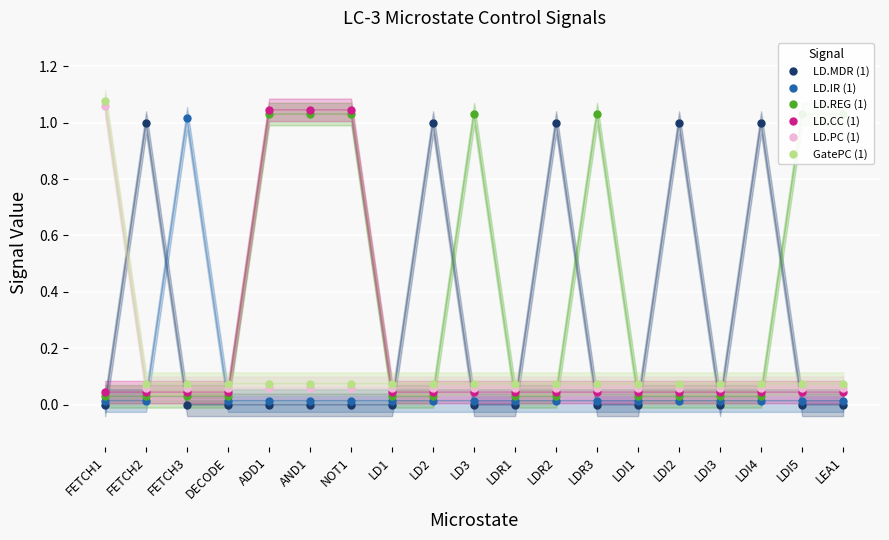

Reading left to right, extract all data points from this chart.

LD.MDR (1): FETCH1=0.0	FETCH2=1.0	FETCH3=0.0	DECODE=0.0	ADD1=0.0	AND1=0.0	NOT1=0.0	LD1=0.0	LD2=1.0	LD3=0.0	LDR1=0.0	LDR2=1.0	LDR3=0.0	LDI1=0.0	LDI2=1.0	LDI3=0.0	LDI4=1.0	LDI5=0.0	LEA1=0.0
LD.IR (1): FETCH1=0.0	FETCH2=0.0	FETCH3=1.0	DECODE=0.0	ADD1=0.0	AND1=0.0	NOT1=0.0	LD1=0.0	LD2=0.0	LD3=0.0	LDR1=0.0	LDR2=0.0	LDR3=0.0	LDI1=0.0	LDI2=0.0	LDI3=0.0	LDI4=0.0	LDI5=0.0	LEA1=0.0
LD.REG (1): FETCH1=0.0	FETCH2=0.0	FETCH3=0.0	DECODE=0.0	ADD1=1.0	AND1=1.0	NOT1=1.0	LD1=0.0	LD2=0.0	LD3=1.0	LDR1=0.0	LDR2=0.0	LDR3=1.0	LDI1=0.0	LDI2=0.0	LDI3=0.0	LDI4=0.0	LDI5=1.0	LEA1=1.0
LD.CC (1): FETCH1=0.0	FETCH2=0.0	FETCH3=0.0	DECODE=0.0	ADD1=1.0	AND1=1.0	NOT1=1.0	LD1=0.0	LD2=0.0	LD3=0.0	LDR1=0.0	LDR2=0.0	LDR3=0.0	LDI1=0.0	LDI2=0.0	LDI3=0.0	LDI4=0.0	LDI5=0.0	LEA1=0.0
LD.PC (1): FETCH1=1.1	FETCH2=0.1	FETCH3=0.1	DECODE=0.1	ADD1=0.1	AND1=0.1	NOT1=0.1	LD1=0.1	LD2=0.1	LD3=0.1	LDR1=0.1	LDR2=0.1	LDR3=0.1	LDI1=0.1	LDI2=0.1	LDI3=0.1	LDI4=0.1	LDI5=0.1	LEA1=0.1
GatePC (1): FETCH1=1.1	FETCH2=0.1	FETCH3=0.1	DECODE=0.1	ADD1=0.1	AND1=0.1	NOT1=0.1	LD1=0.1	LD2=0.1	LD3=0.1	LDR1=0.1	LDR2=0.1	LDR3=0.1	LDI1=0.1	LDI2=0.1	LDI3=0.1	LDI4=0.1	LDI5=0.1	LEA1=0.1